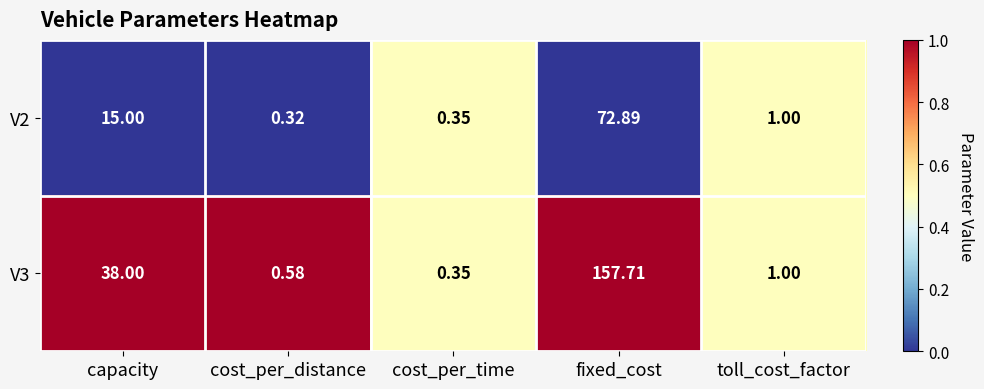

At which label does V3 reach its peak?

fixed_cost